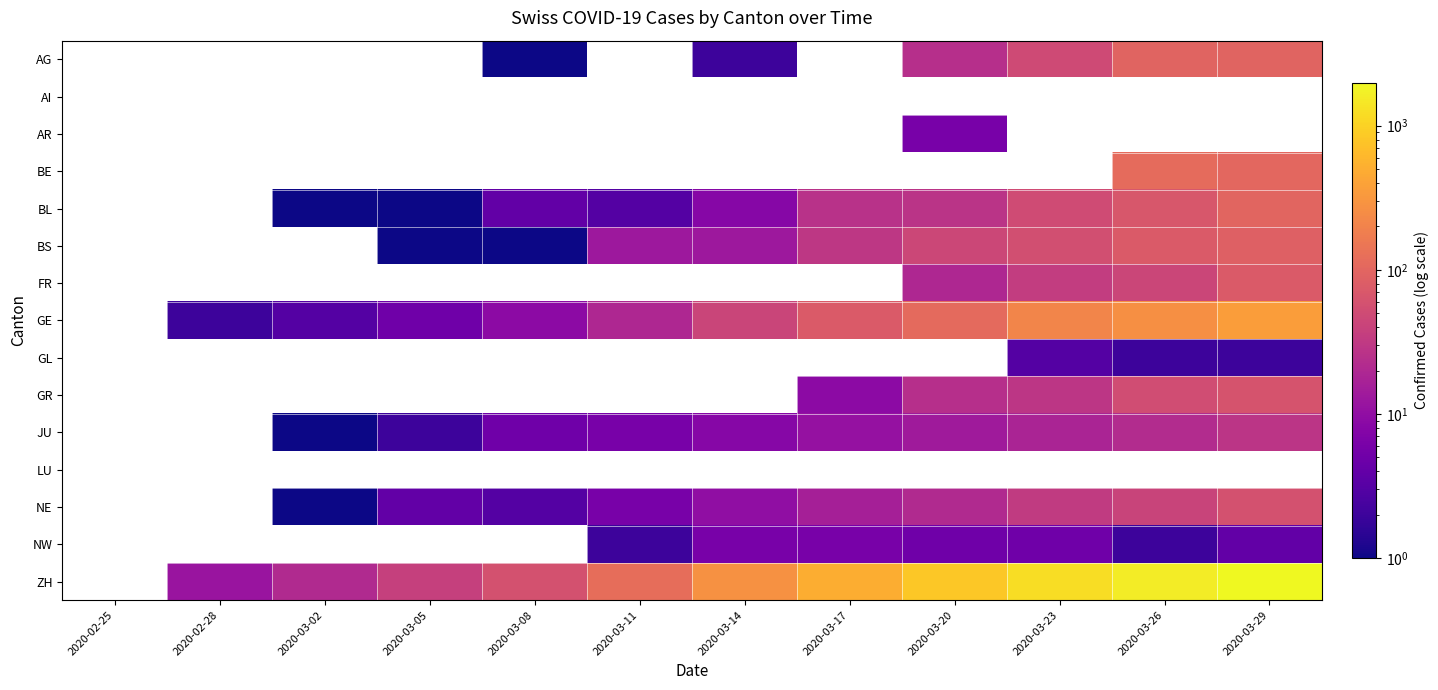

Rank the series by their maximum value, from lowest to highest.

AI, LU, GL, AR, NW, JU, NE, GR, FR, BS, AG, BL, BE, GE, ZH